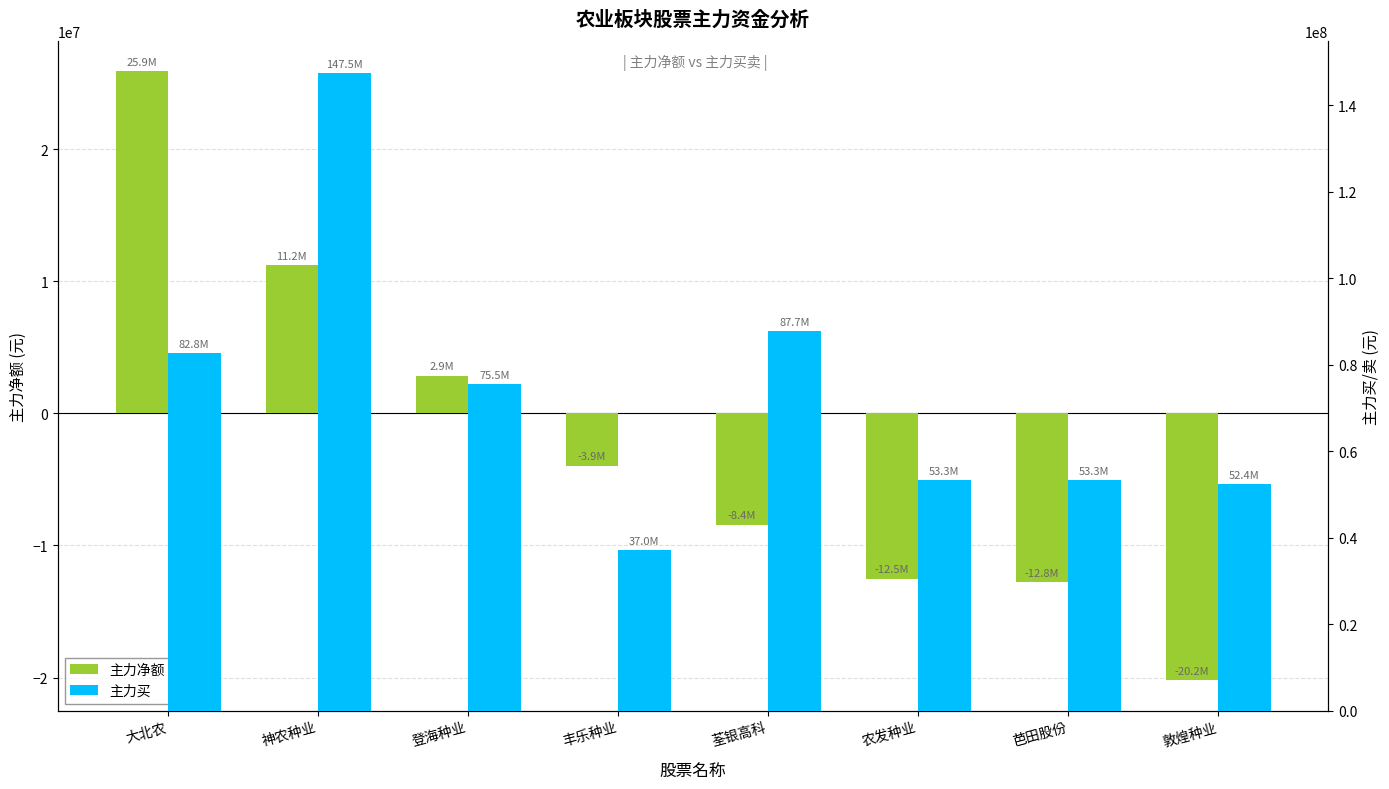

How many negative values does the 主力净额 series have?

5